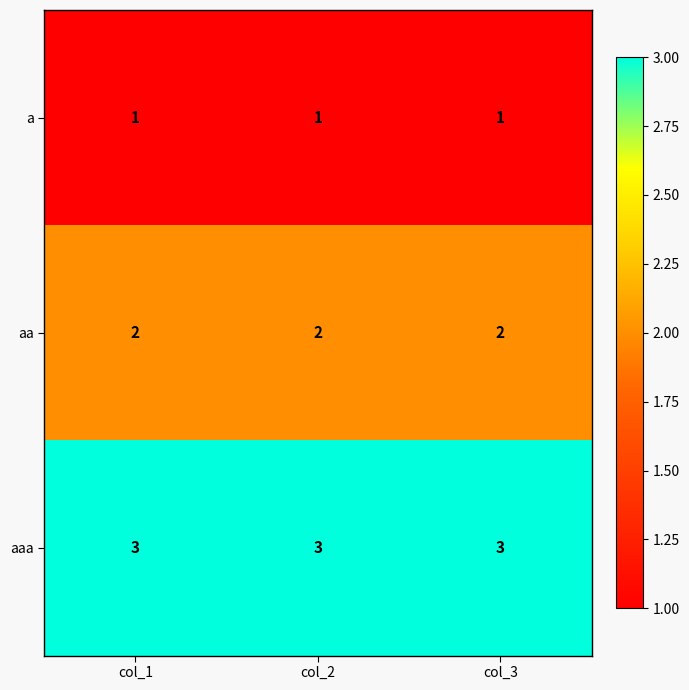

Count the number of categories in the chart.

3